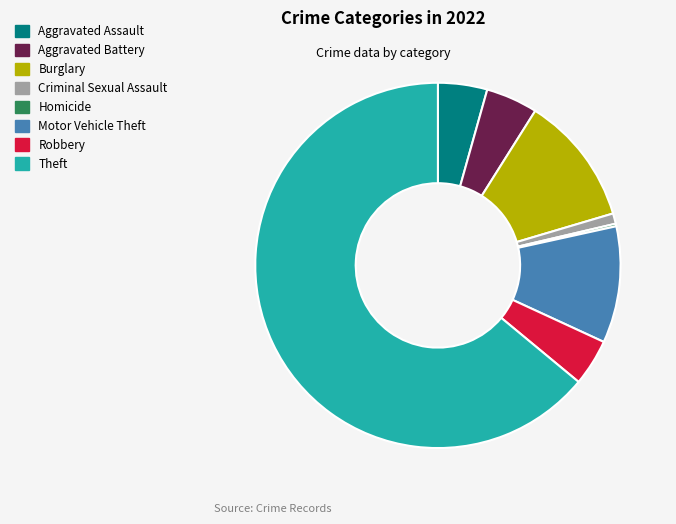

Which category accounts for the majority?

Theft